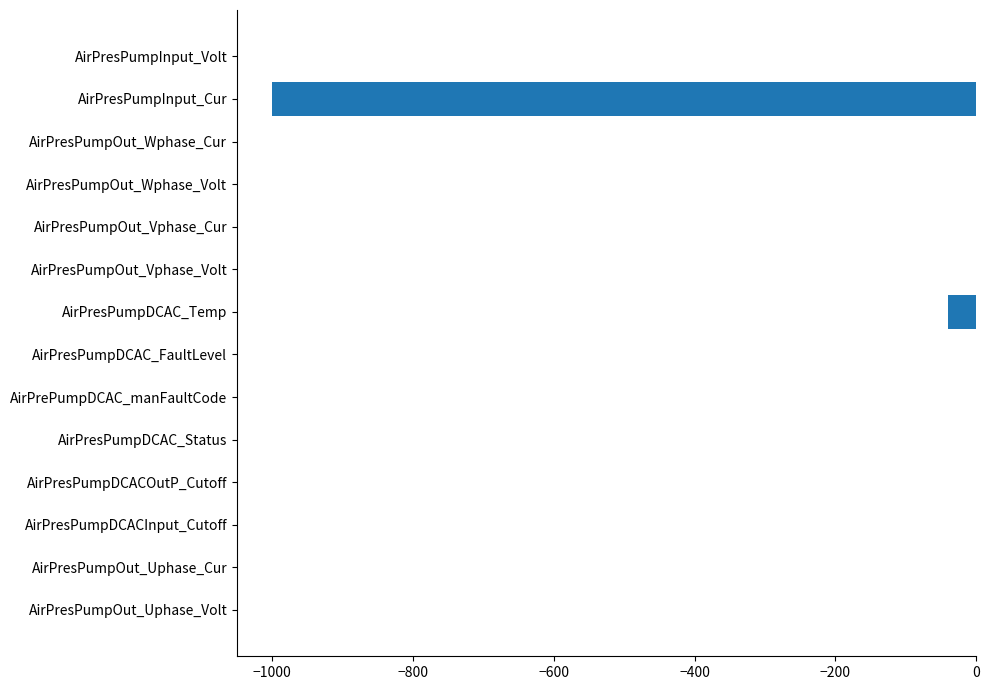

What is the sum of all values?

-1040